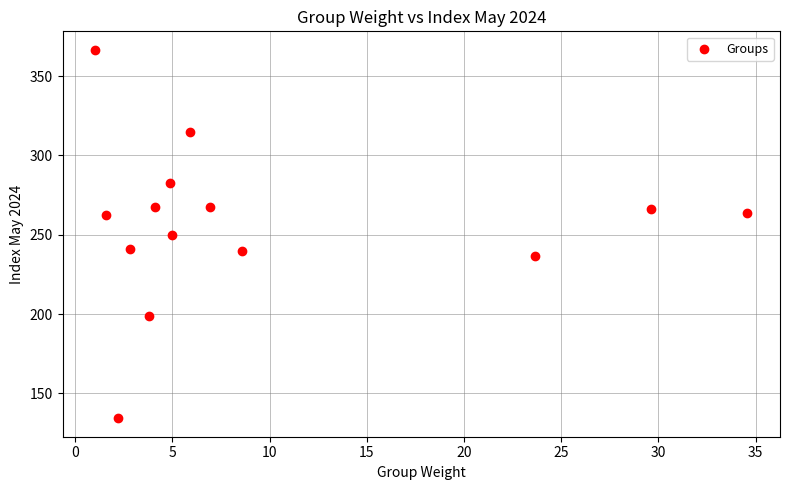

What is the range of X values (max minus min)?

33.6